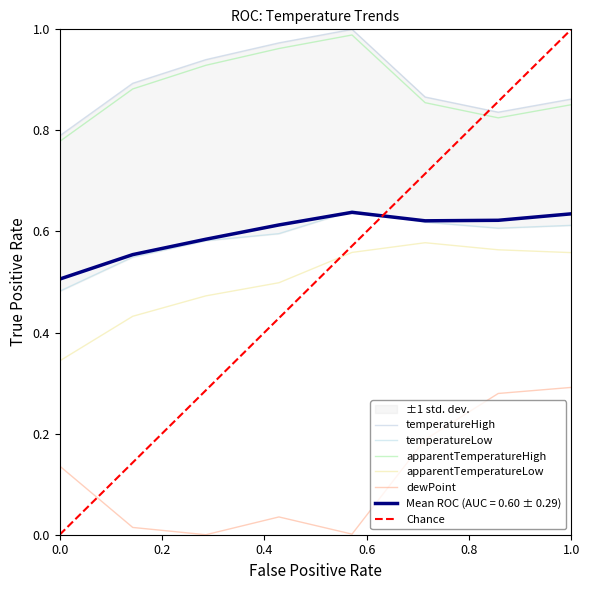

What is the average value of the temperatureHigh series?

0.9